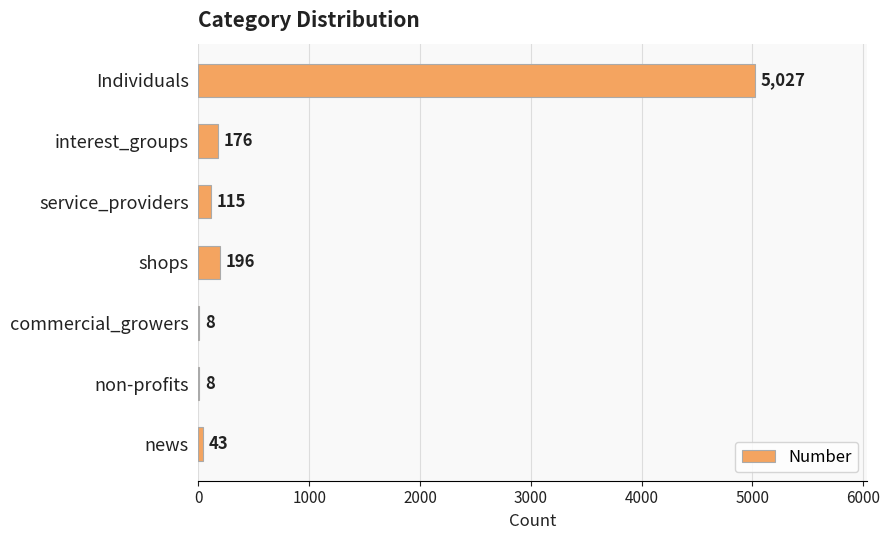

At which label is the value closest to 2517?

shops